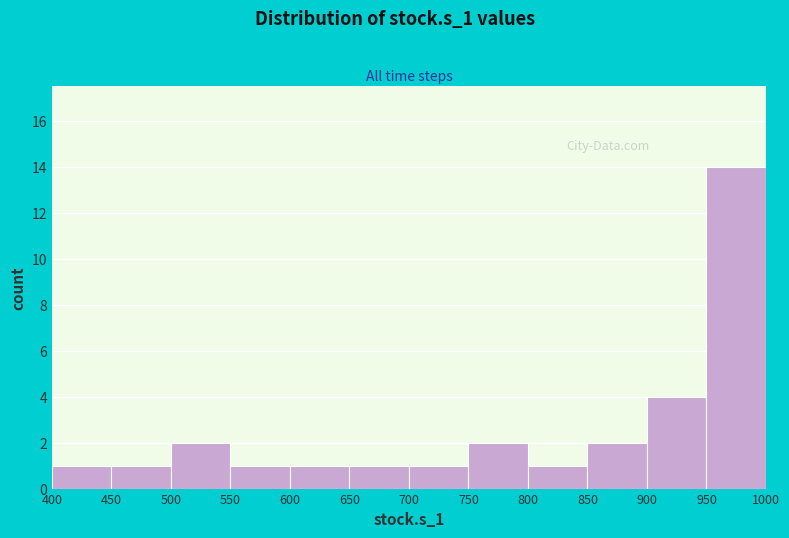

Reading left to right, list every bar in this chart as the range it spans on the x-axis followed by its height. The values are not printed on the chart, so give them approximately, as read against the axis.

400 to 450: 1
450 to 500: 1
500 to 550: 2
550 to 600: 1
600 to 650: 1
650 to 700: 1
700 to 750: 1
750 to 800: 2
800 to 850: 1
850 to 900: 2
900 to 950: 4
950 to 1000: 14